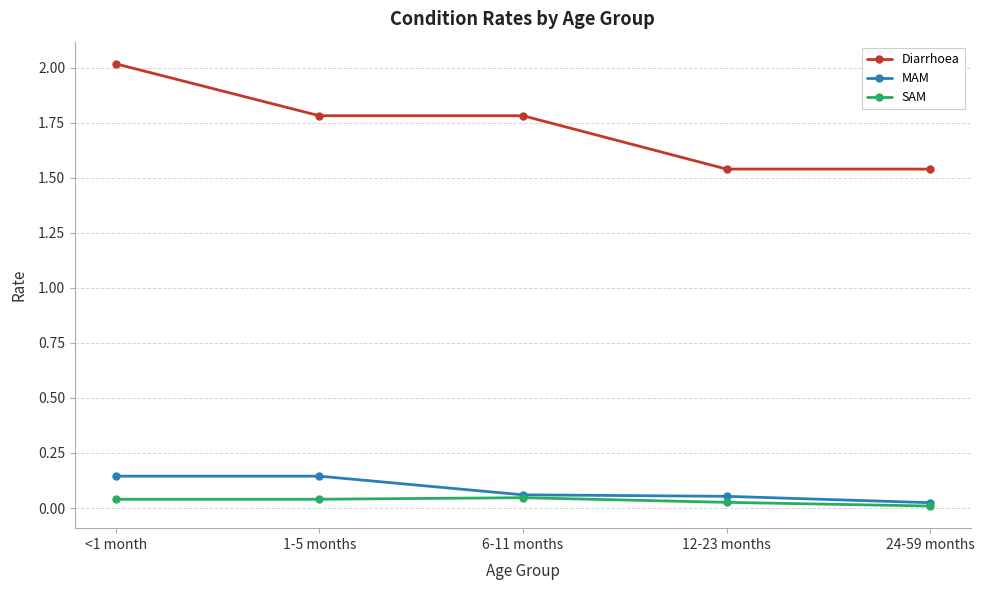

List the series in order of their peak value, highest first.

Diarrhoea, MAM, SAM